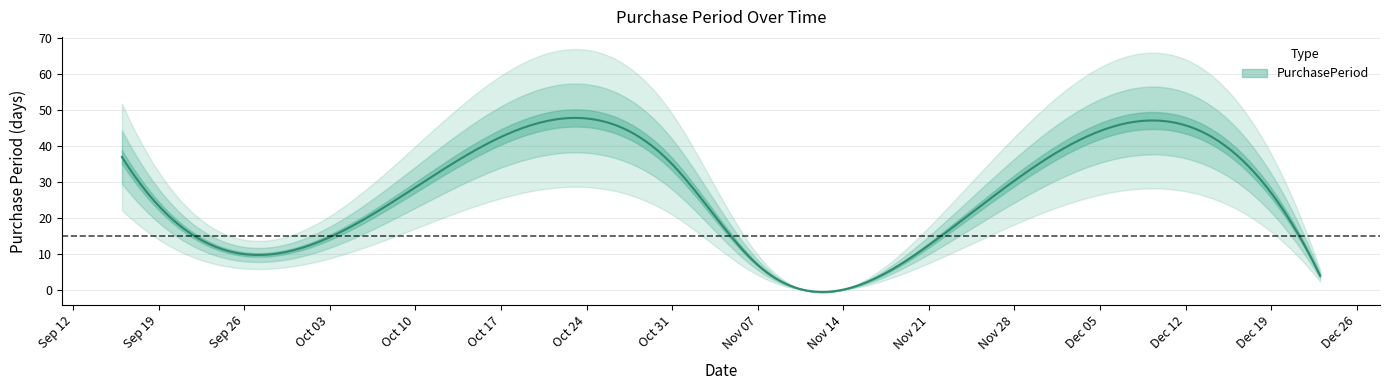

List the labels in order of value, largest first.

2016-09-16, 2016-10-31, 2016-12-19, 2016-11-22, 2016-09-26, 2016-11-07, 2016-12-23